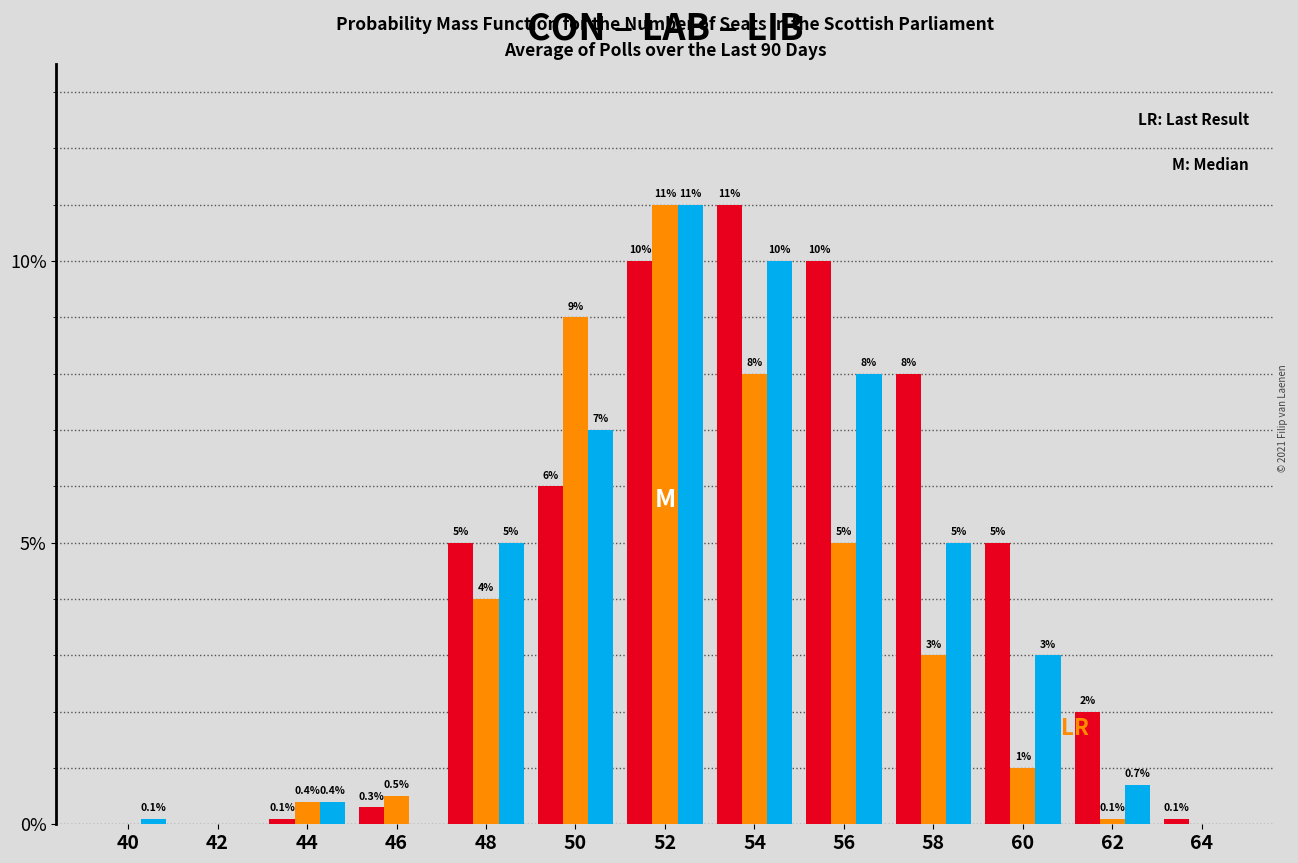

Does the chart contain stacked bars?

No